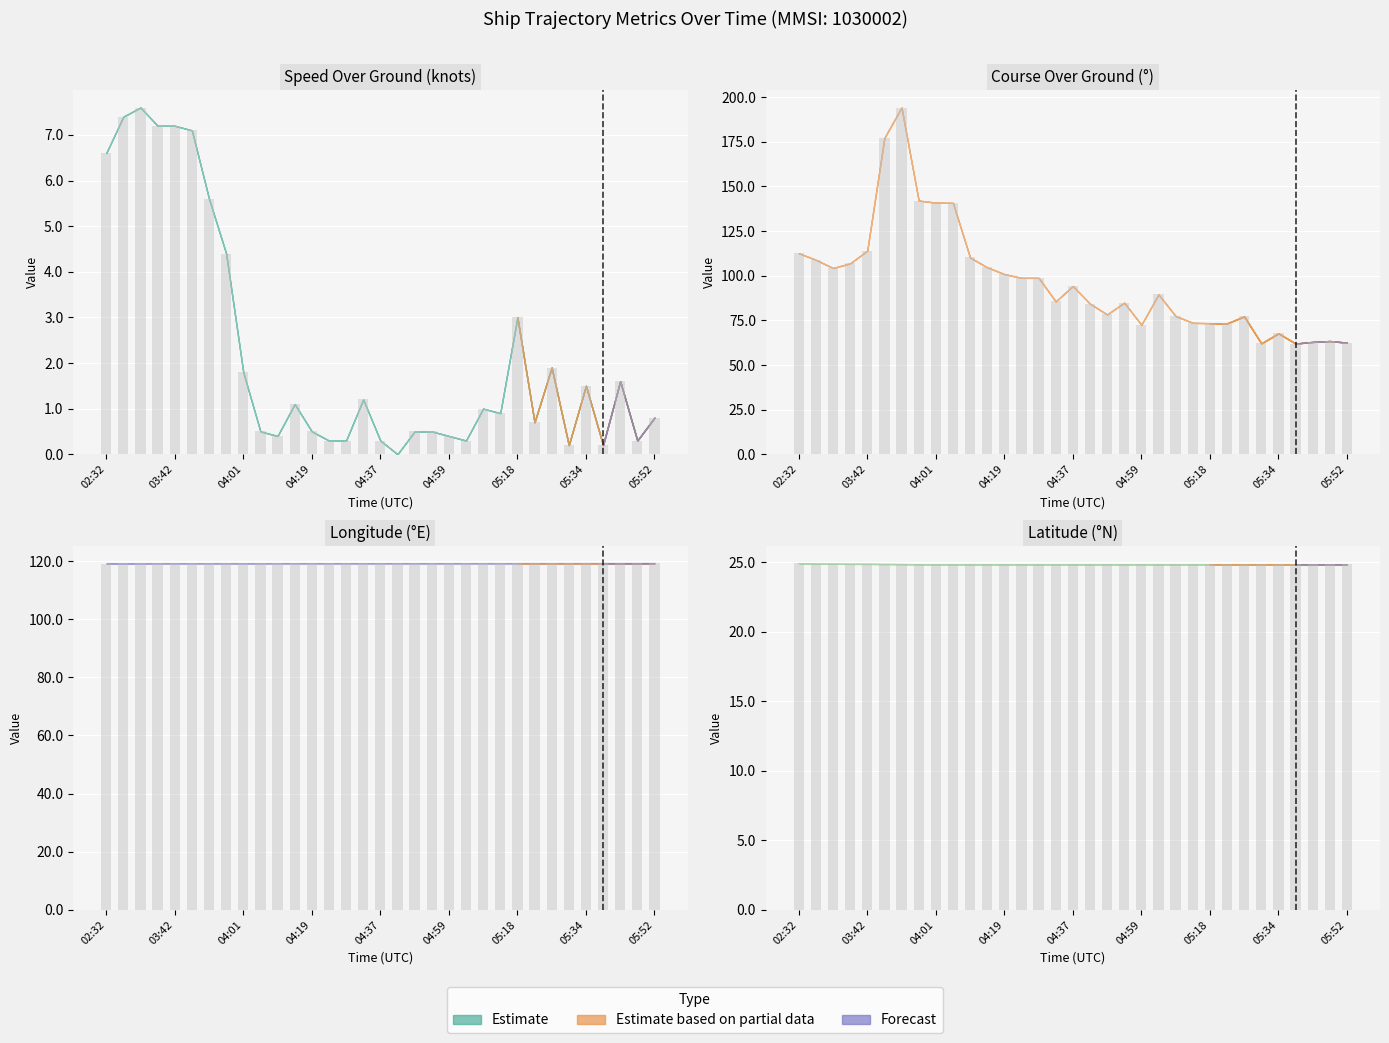

True or false: COG has a value of 89.3 at 33.

False